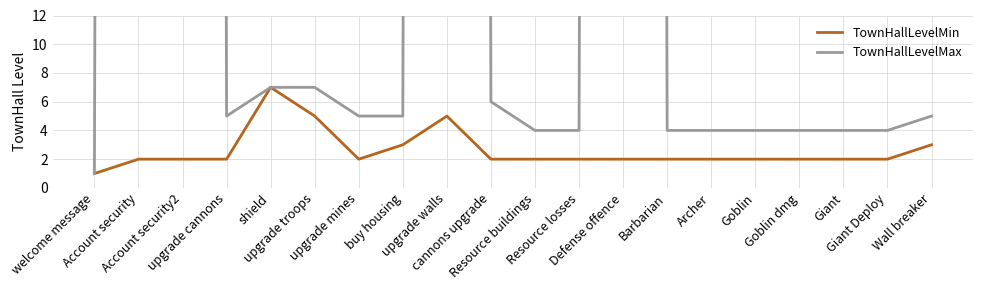

What is the difference between the maximum and minimum values in the TownHallLevelMax series?

998